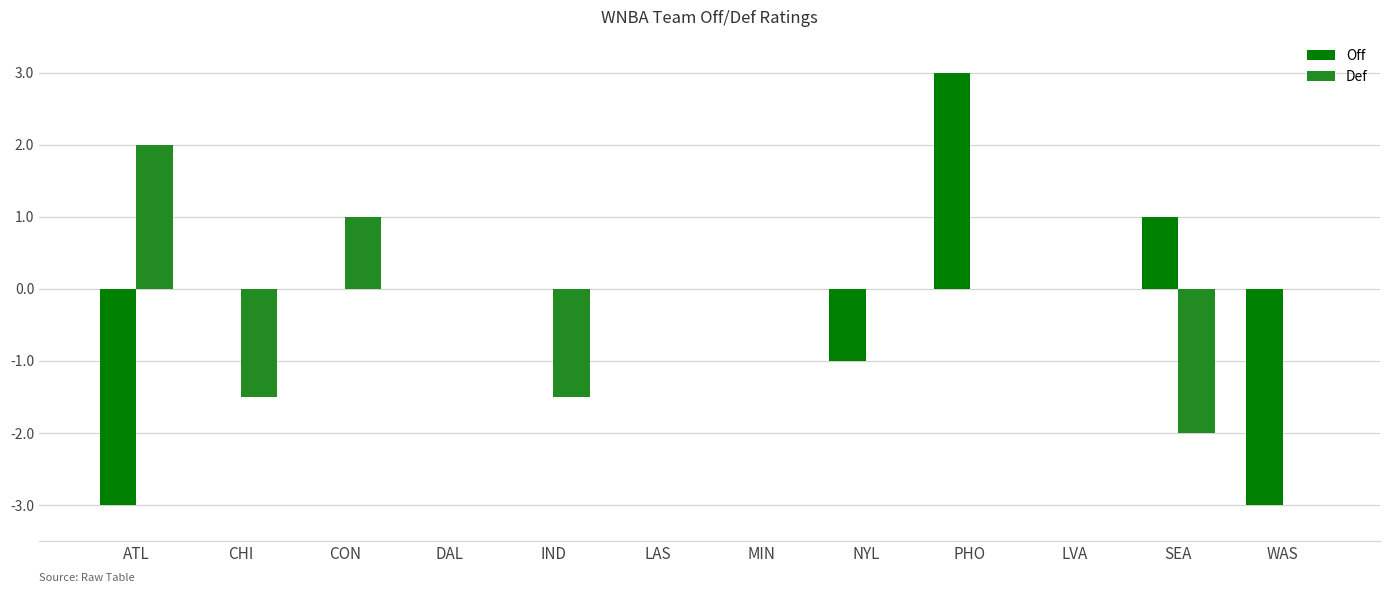

At which category is the sum across all series the highest?

PHO